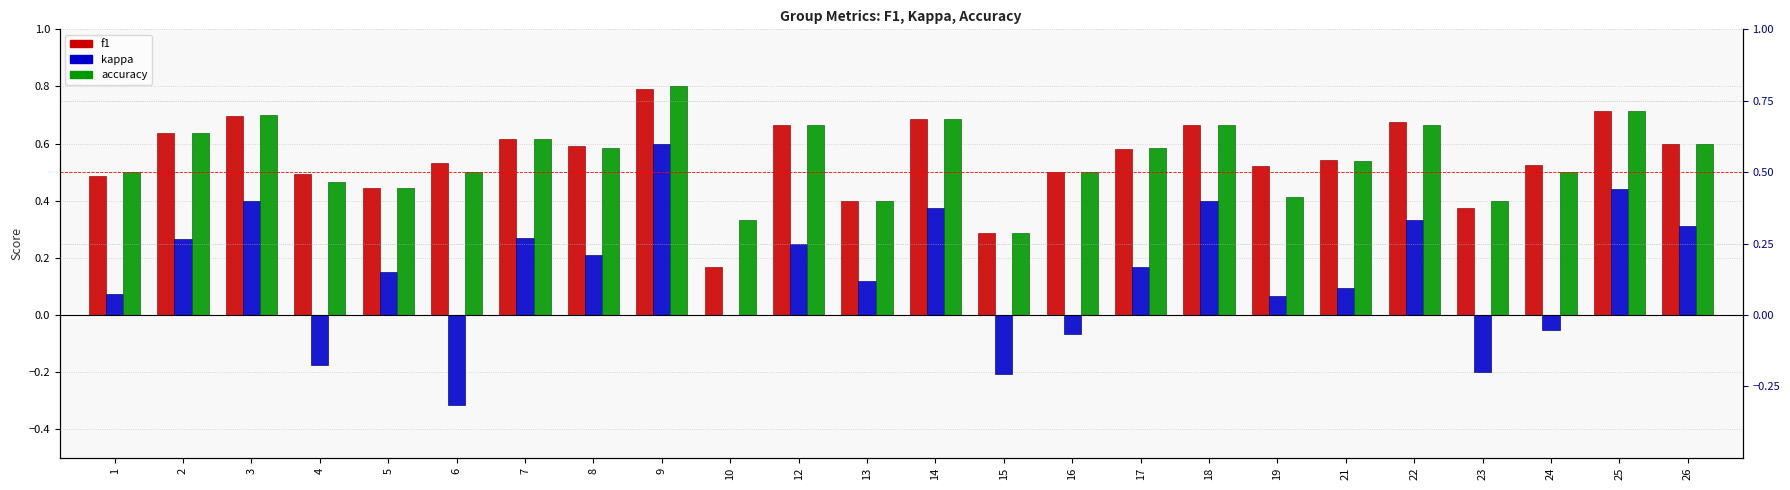

At which category is the sum across all series the highest?

9